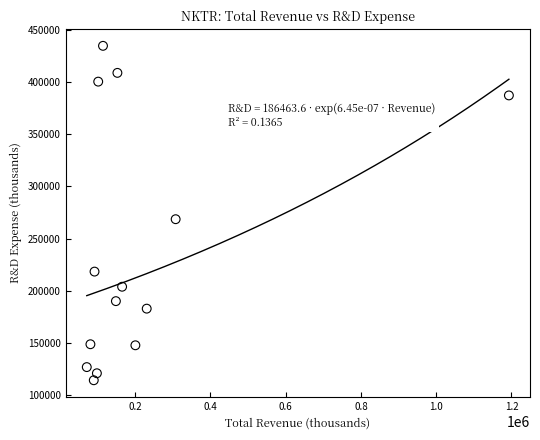

What Y value in the scatter plot is closest to 274400?

268500